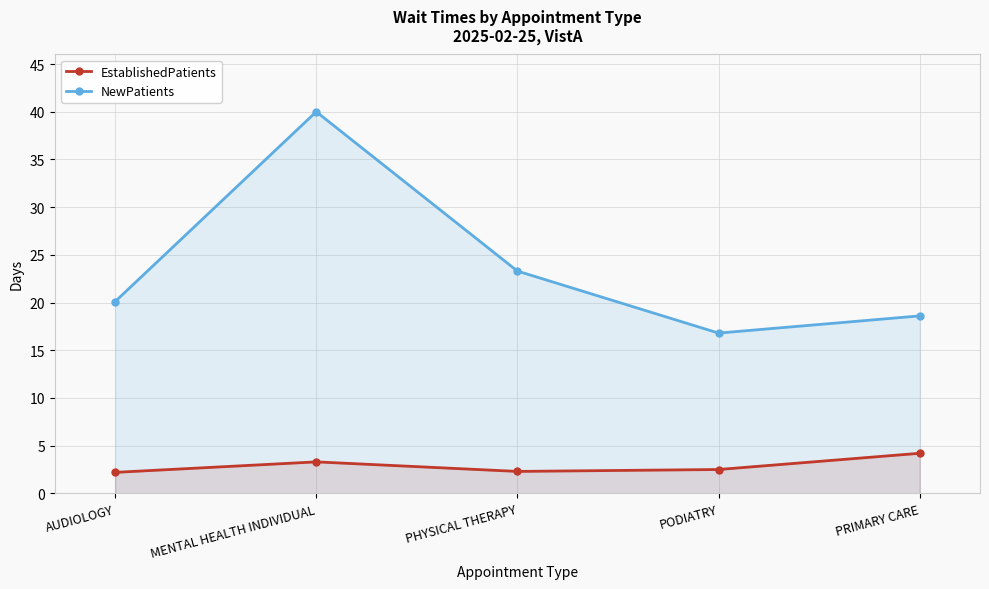

Between PHYSICAL THERAPY and MENTAL HEALTH INDIVIDUAL, which is larger?

MENTAL HEALTH INDIVIDUAL